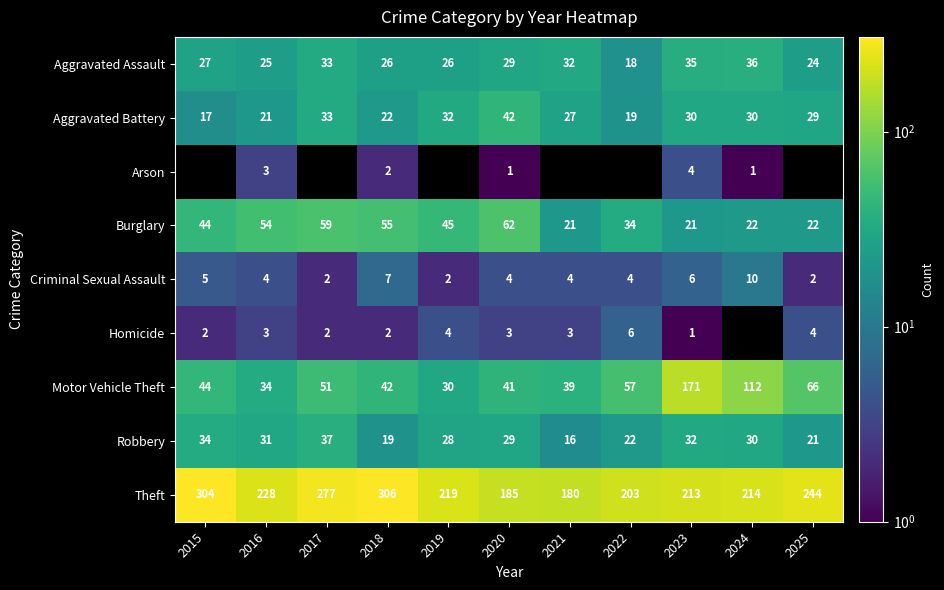

What is the minimum value for Motor Vehicle Theft?

30